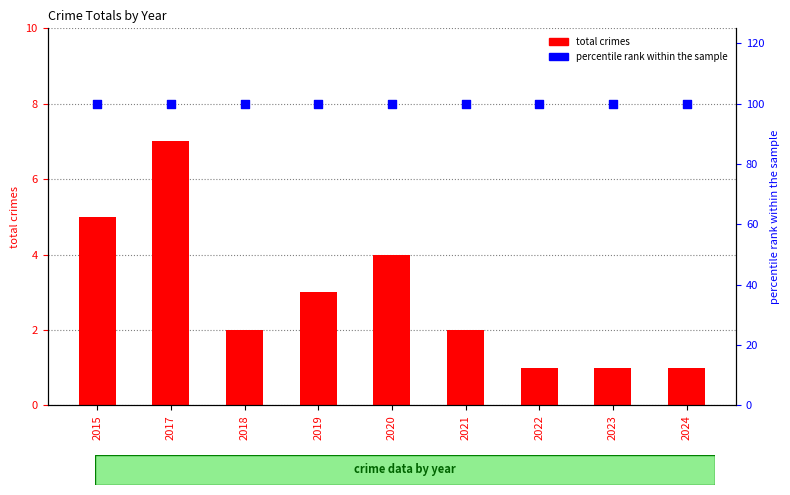

At which category is the sum across all series the highest?

2017